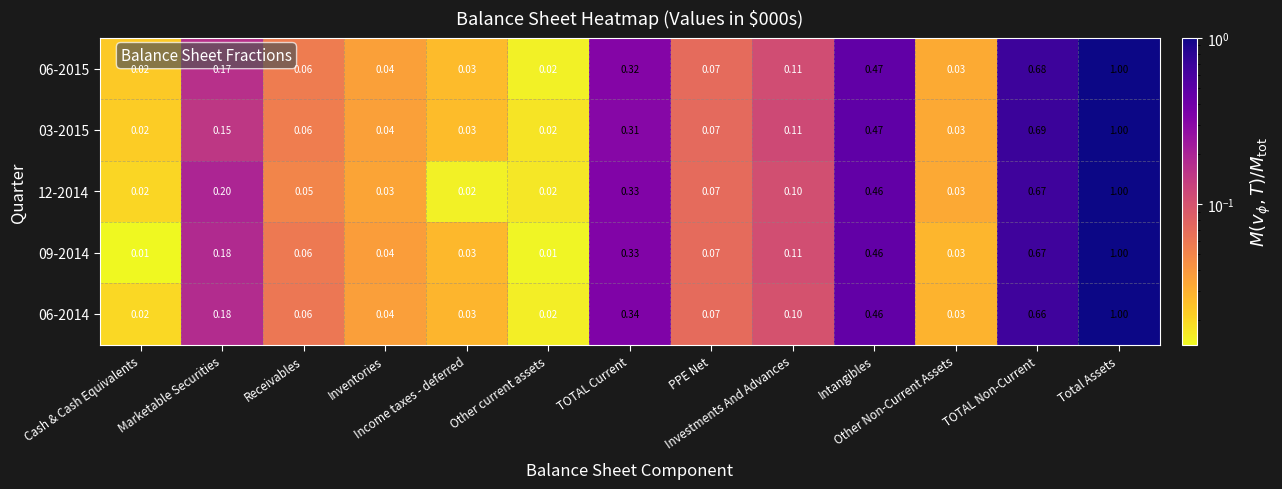

Which label corresponds to the largest value in the chart?

Total Assets